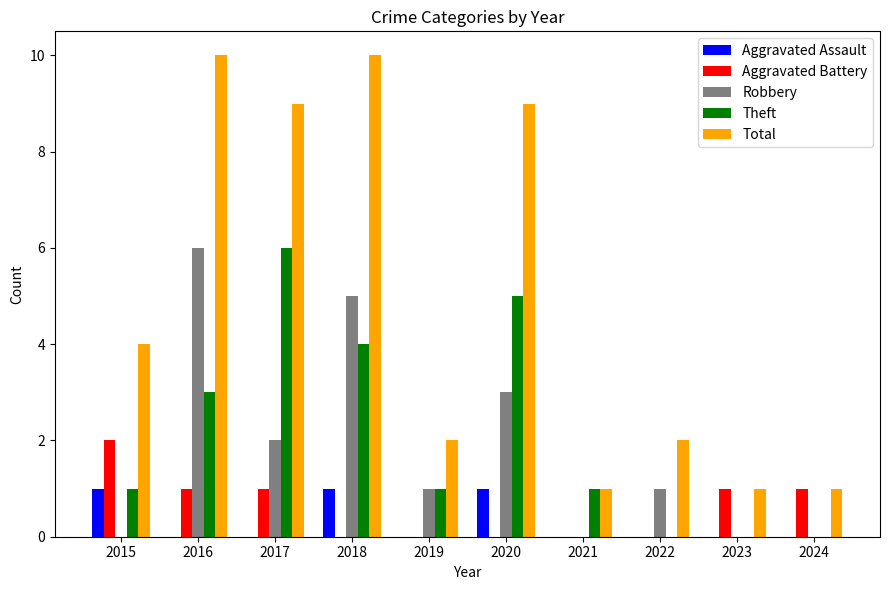

What is the total value across all series at 2018?

20